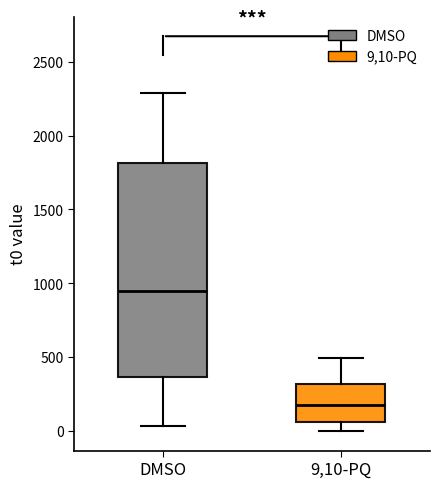

Which box is the tallest, from its lower edge to its upper edge?

DMSO